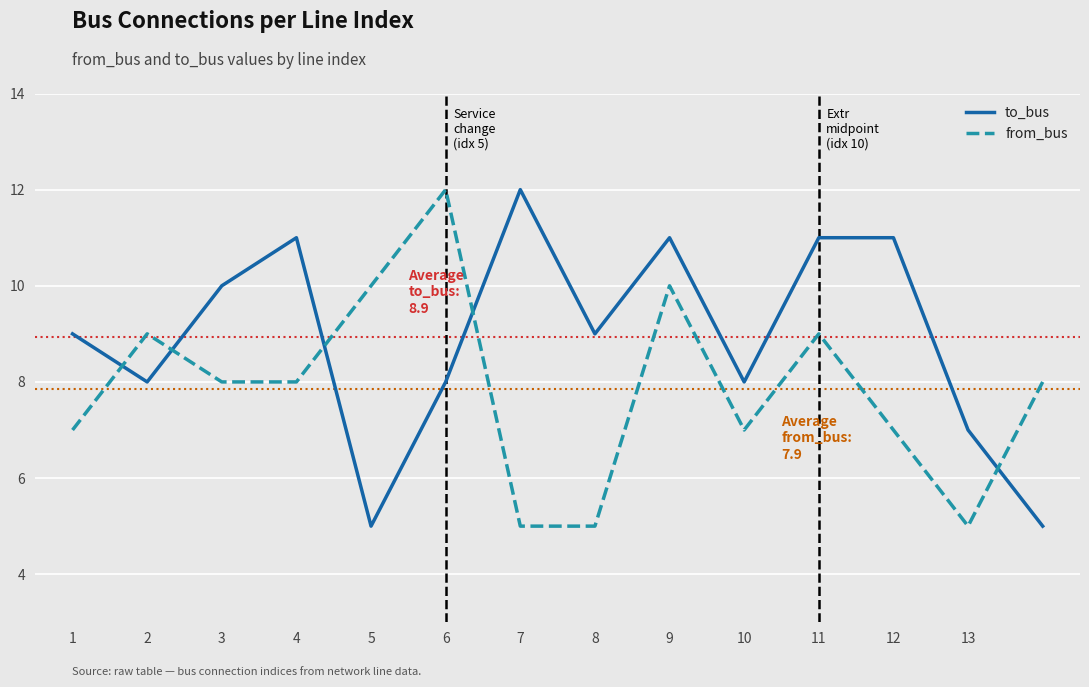

Rank the series by their average value, from lowest to highest.

from_bus, to_bus